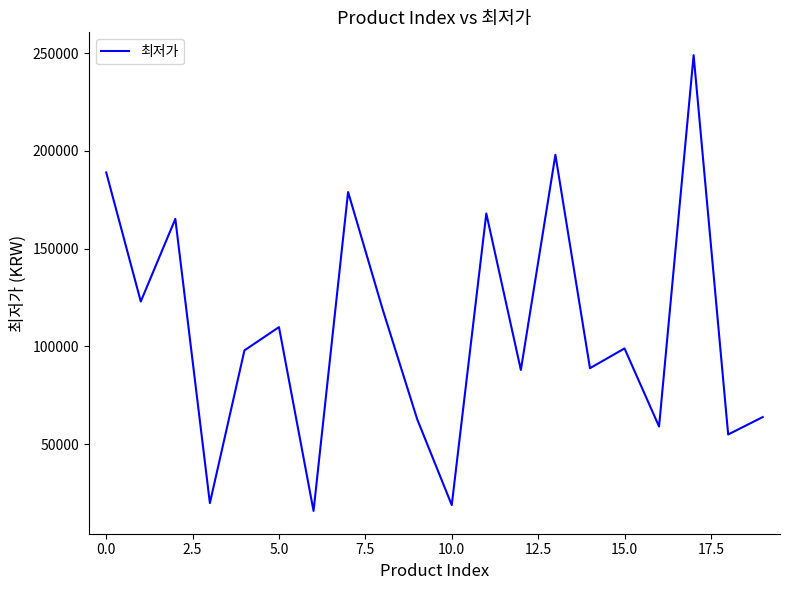

What is the difference between the maximum and minimum values?

233100